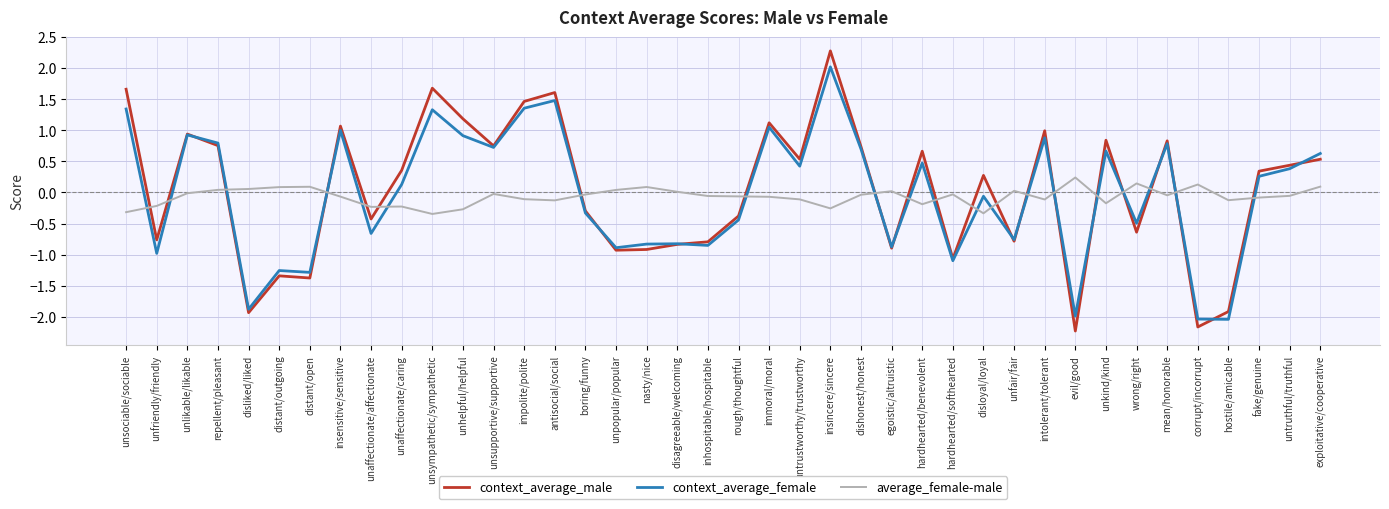

List the series in order of their overall mean, highest first.

context_average_male, context_average_female, average_female-male